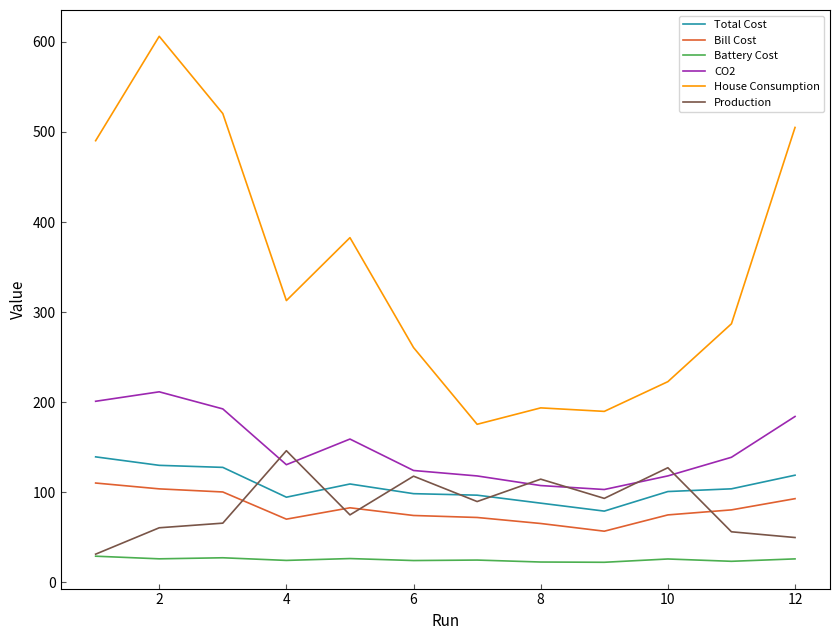

Rank the series by their maximum value, from lowest to highest.

Battery Cost, Bill Cost, Total Cost, Production, CO2, House Consumption